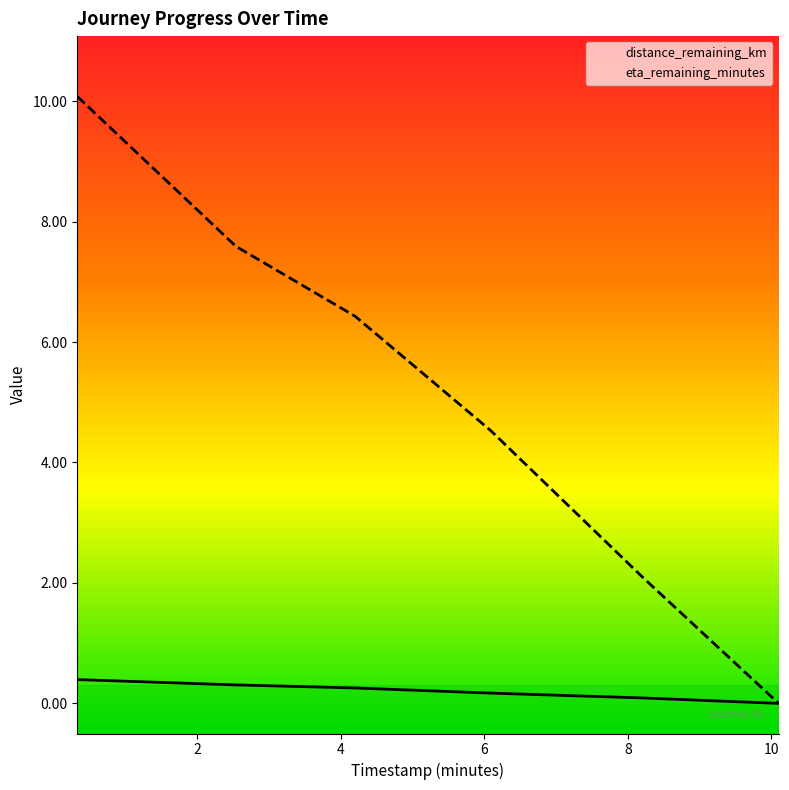

Count the number of categories in the chart.

6